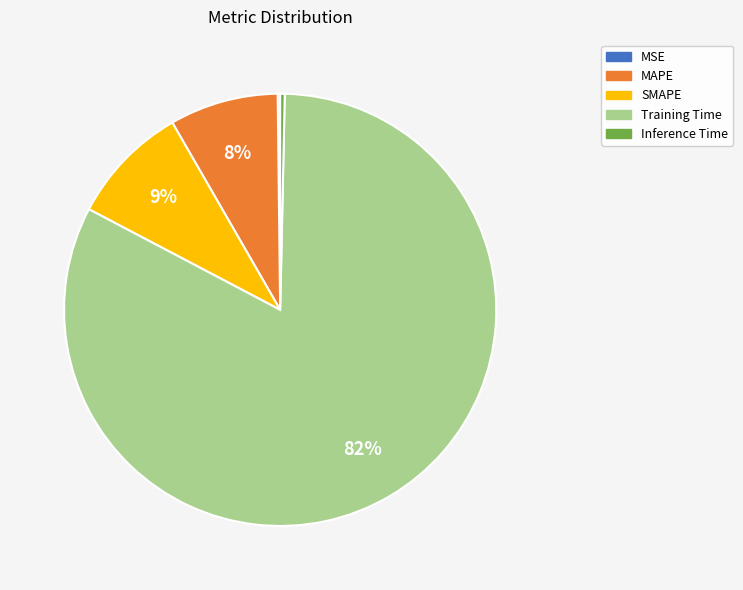

What is the largest slice in the pie chart?

Training Time